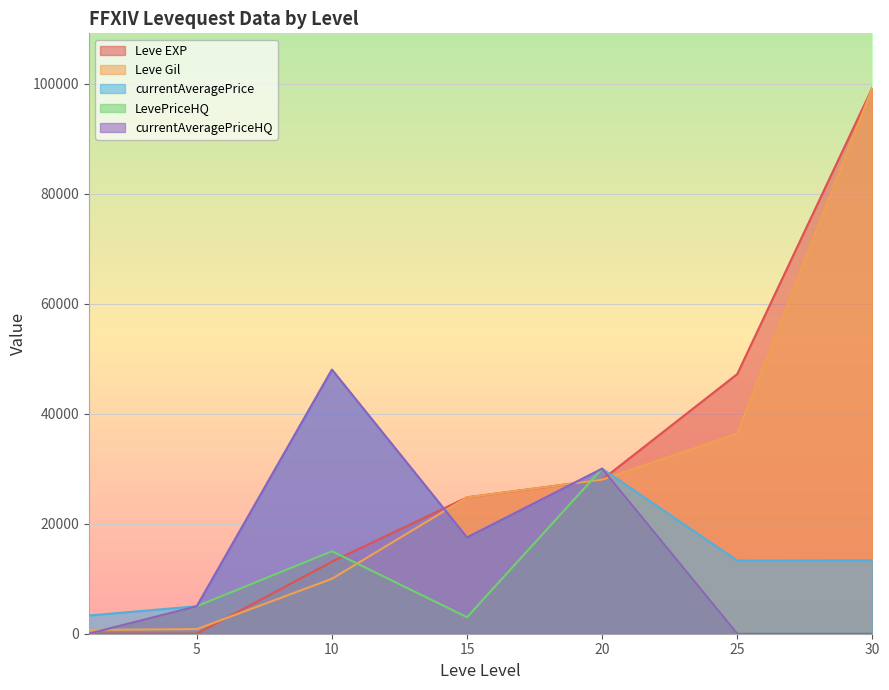

Which series has the largest total across all categories?

Leve EXP